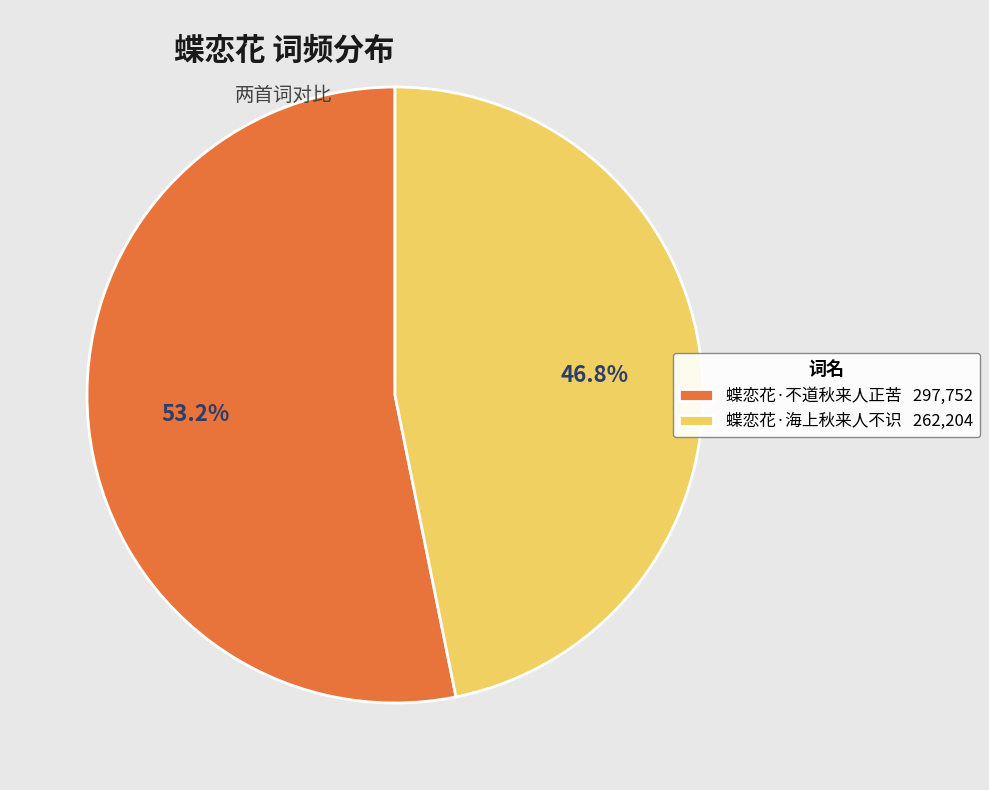

Between 蝶恋花·海上秋来人不识 262,204 and 蝶恋花·不道秋来人正苦 297,752, which is larger?

蝶恋花·不道秋来人正苦 297,752